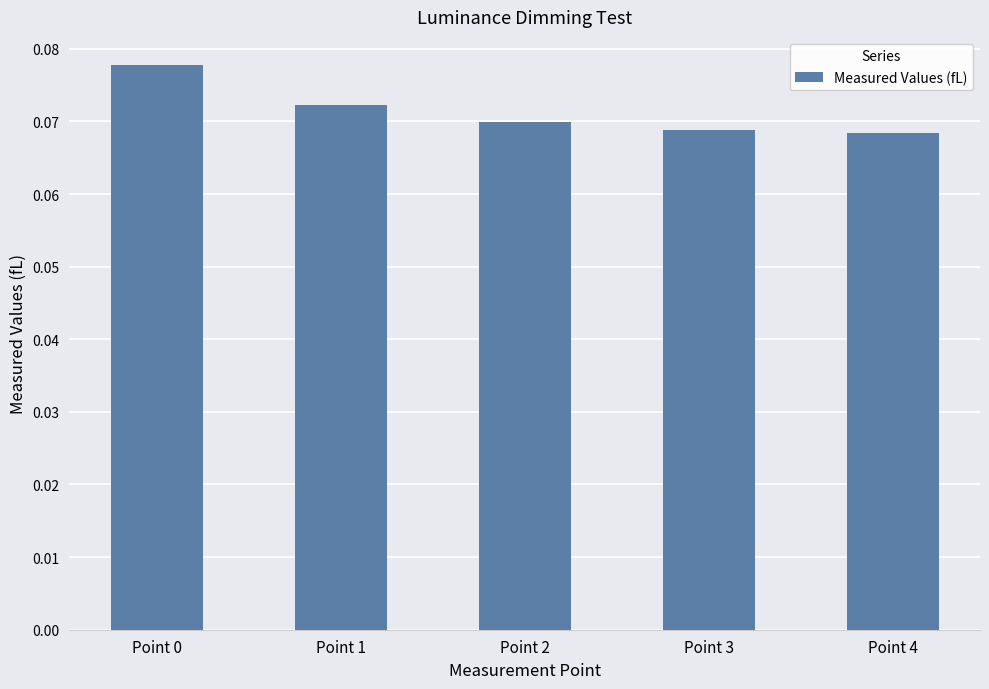

Which has a higher value, Point 0 or Point 1?

Point 0